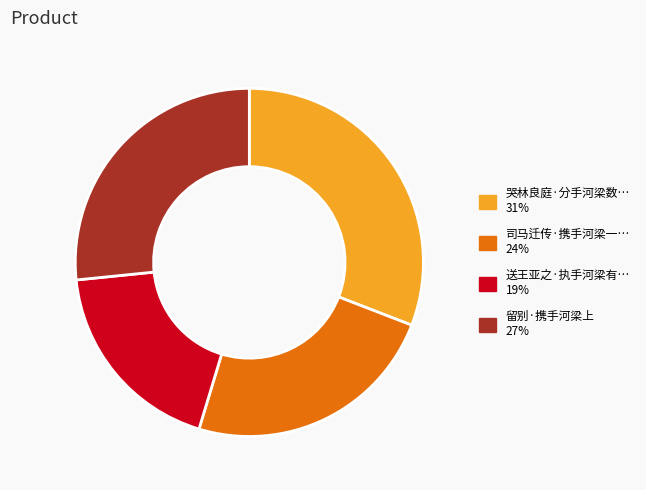

Does any single category account for the majority?

No